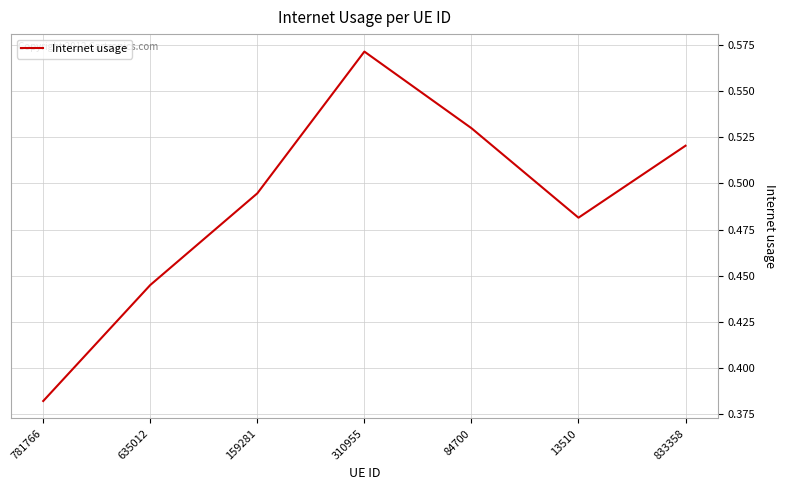

List the labels in order of value, smallest first.

781766, 635012, 13510, 159281, 833358, 84700, 310955